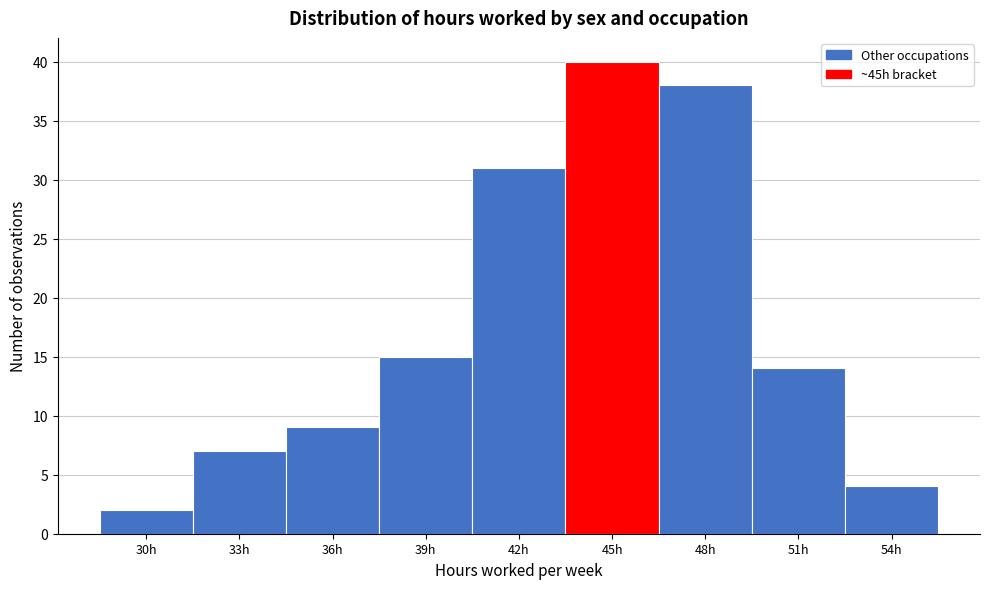

Reading left to right, extract all data points from this chart.

30h=2	33h=7	36h=9	39h=15	42h=31	45h=40	48h=38	51h=14	54h=4